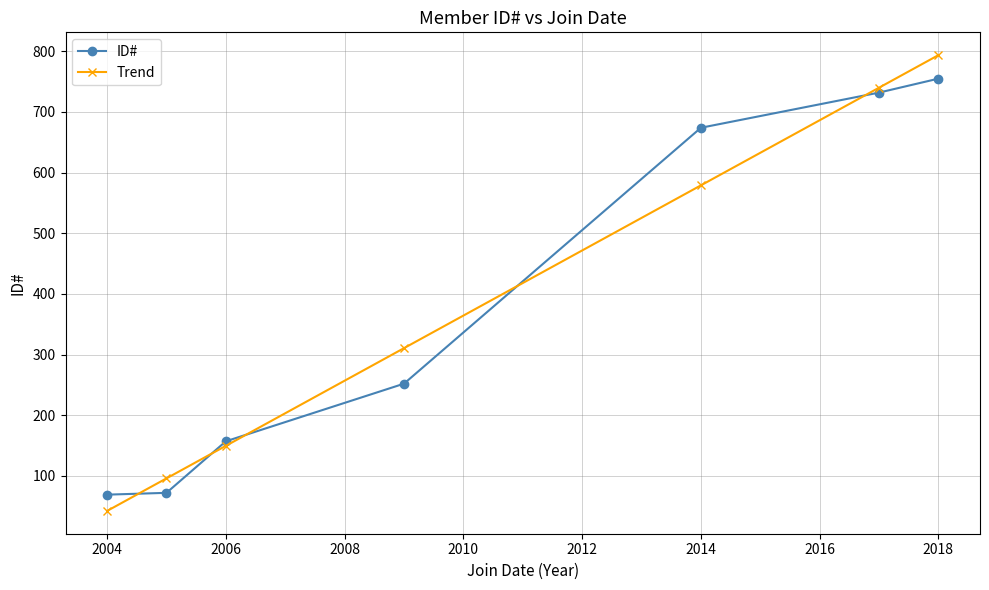

What is the minimum value shown in the chart?

42.2